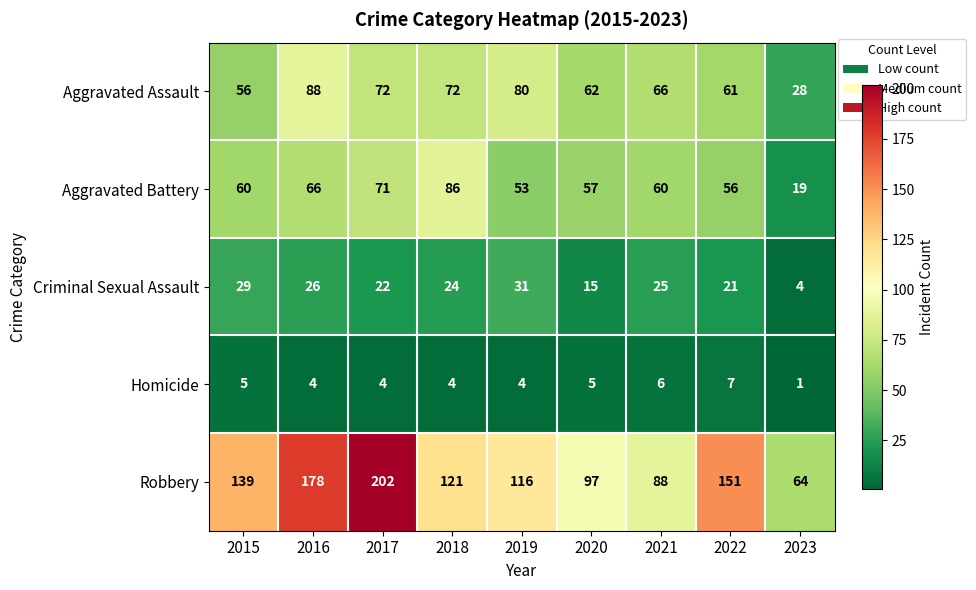

The value of Robbery at 2021 is 30. True or false?

False